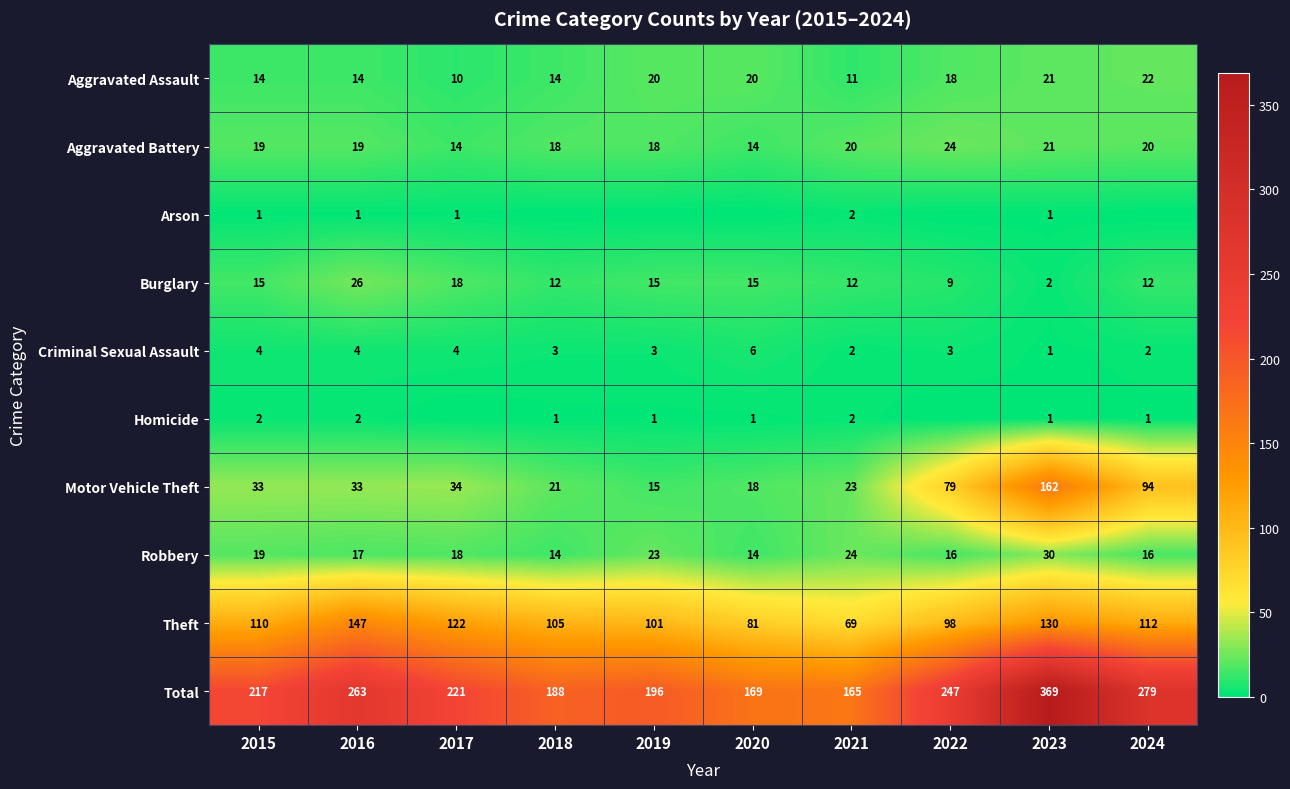

Is the value of Burglary at 2019 greater than the value of Robbery at 2020?

Yes